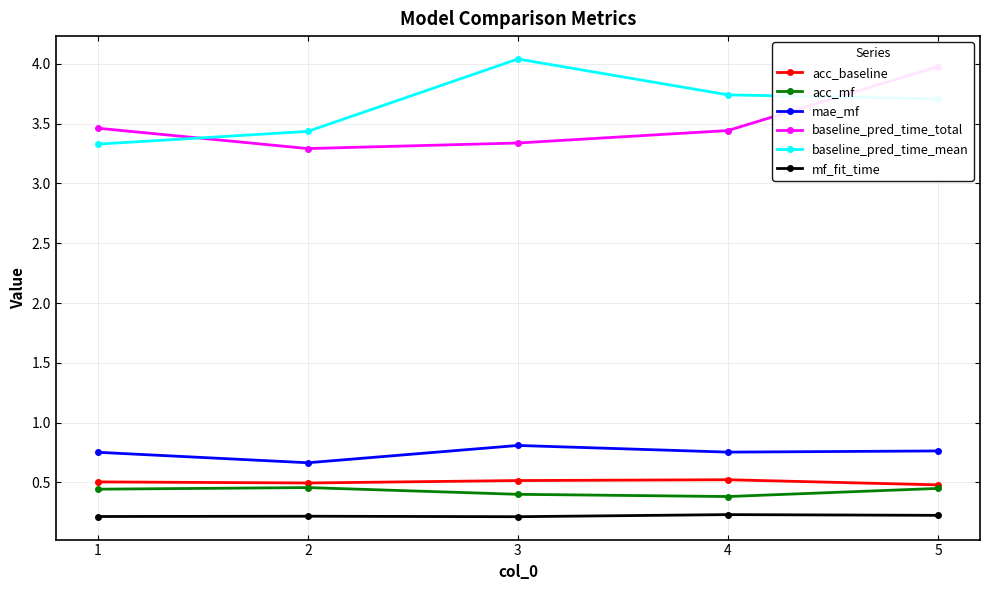

Between 3 and 2, which is larger?

3